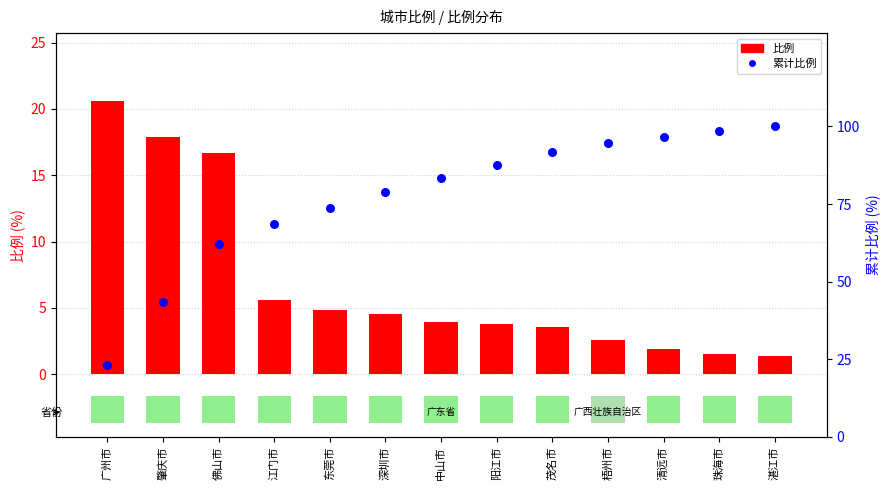

Which series contains the highest Y value?

累计比例